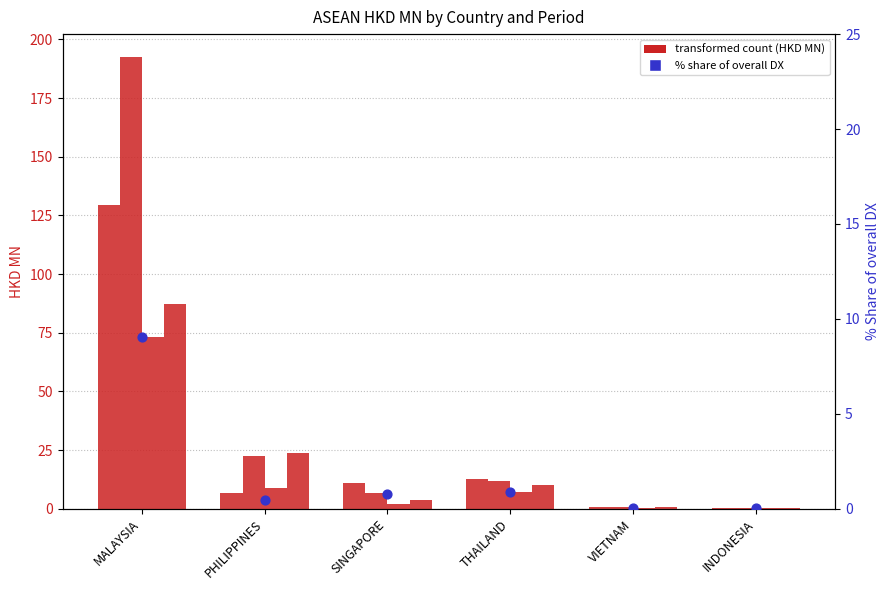

Between PHILIPPINES and THAILAND, which is larger?

THAILAND